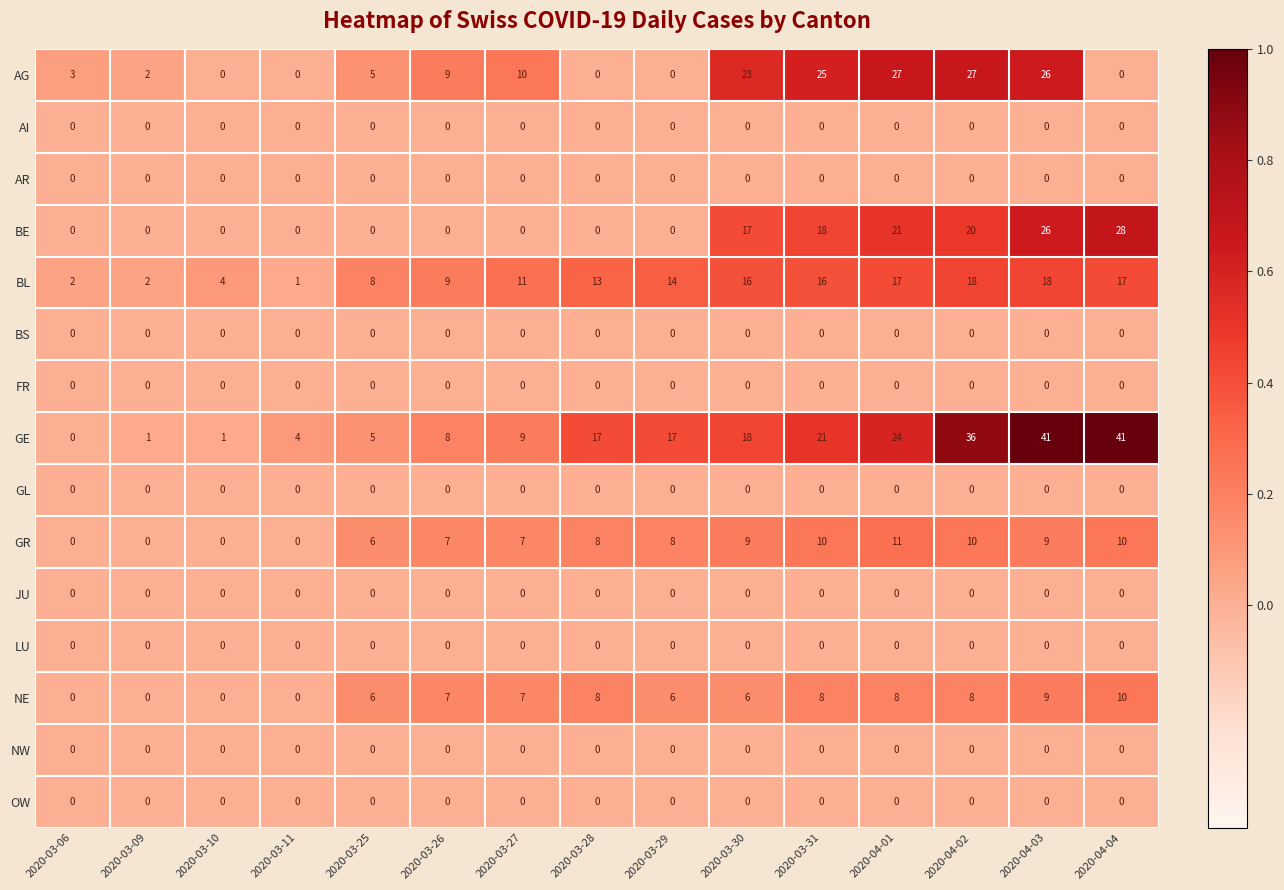

What is the difference between the highest and lowest values at 2020-03-25?

8